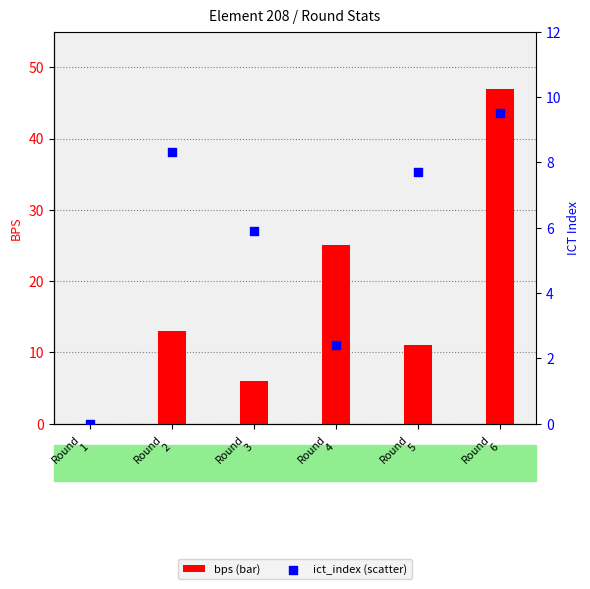

Which series reaches the maximum Y coordinate?

bps